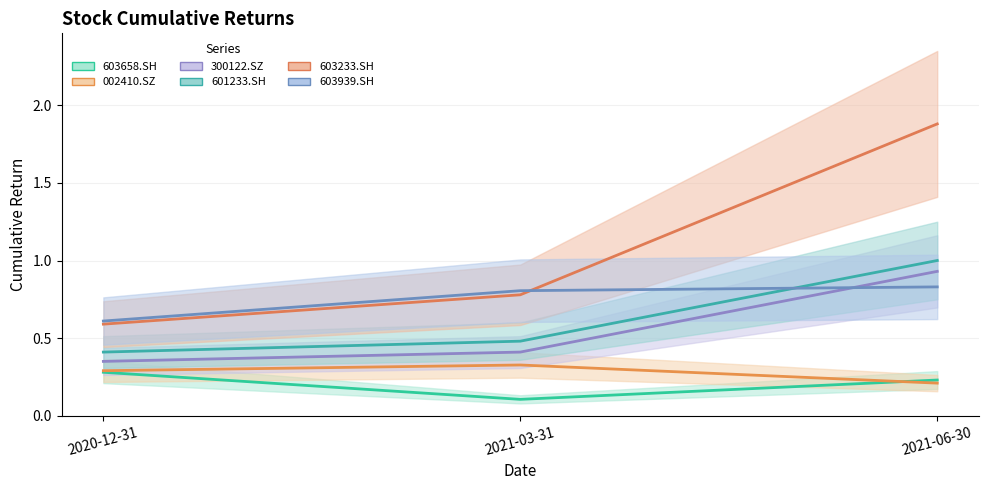

Does the chart have visible grid lines?

Yes